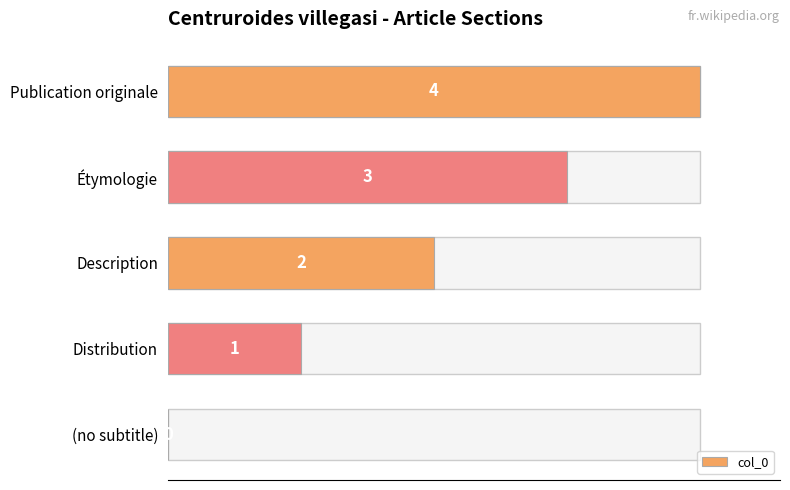

How many positive values are there?

4